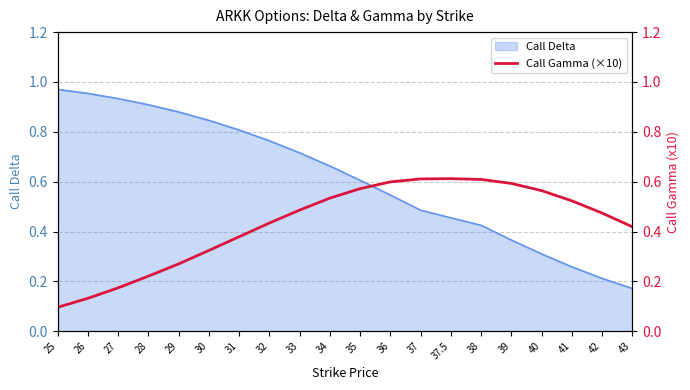

Reading left to right, what are all the values shown in this chart?

25=0.1	26=0.1	27=0.2	28=0.2	29=0.3	30=0.3	31=0.4	32=0.4	33=0.5	34=0.5	35=0.6	36=0.6	37=0.6	37.5=0.6	38=0.6	39=0.6	40=0.6	41=0.5	42=0.5	43=0.4